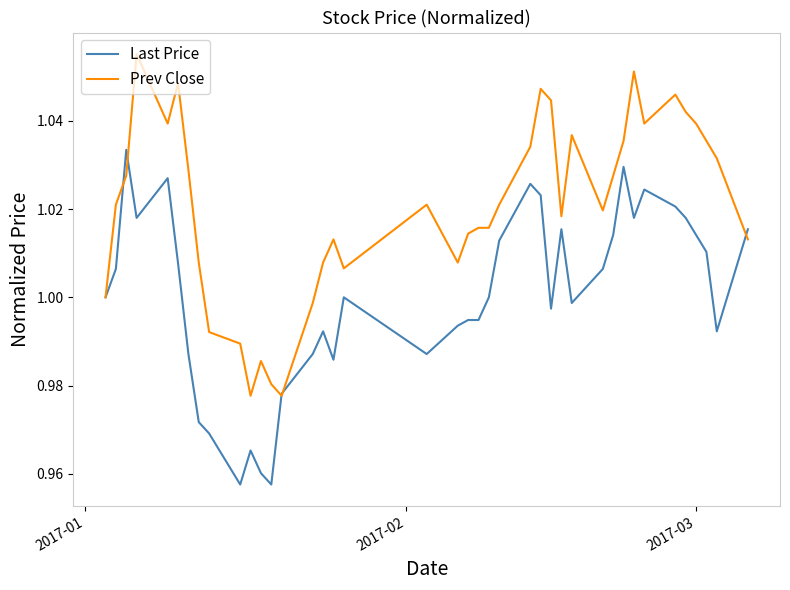

True or false: Prev Close has more than 2 points higher than both neighbors.

True